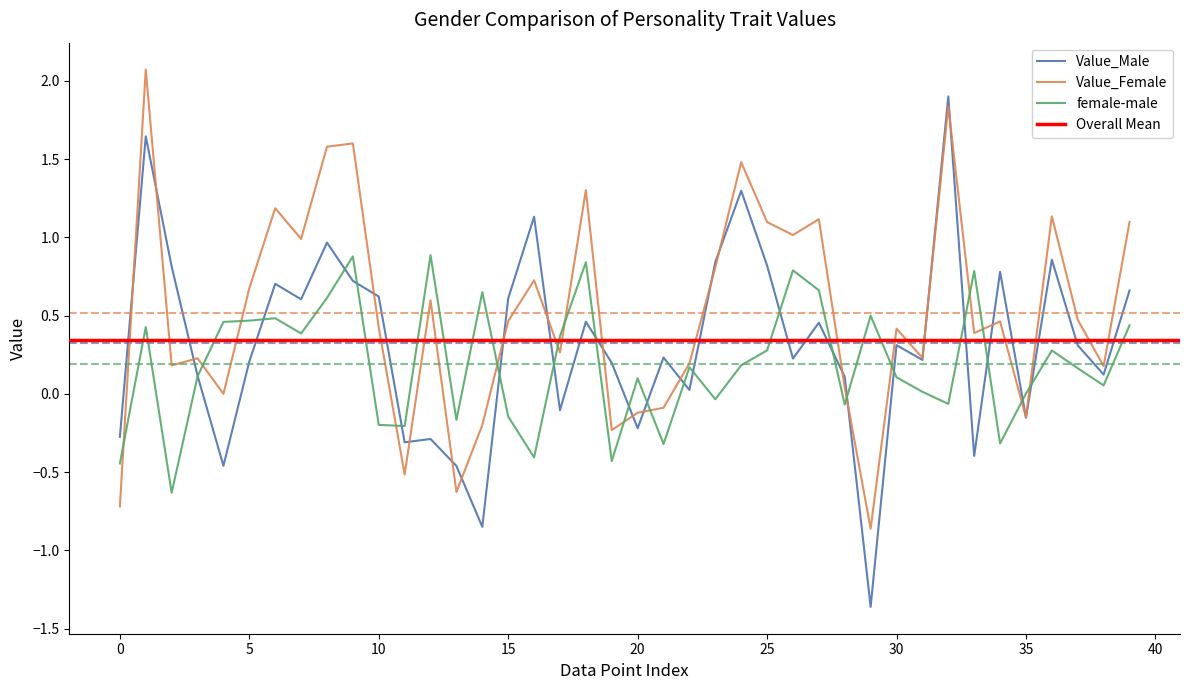

The Value_Female series shows -1.0 at 0. True or false?

False